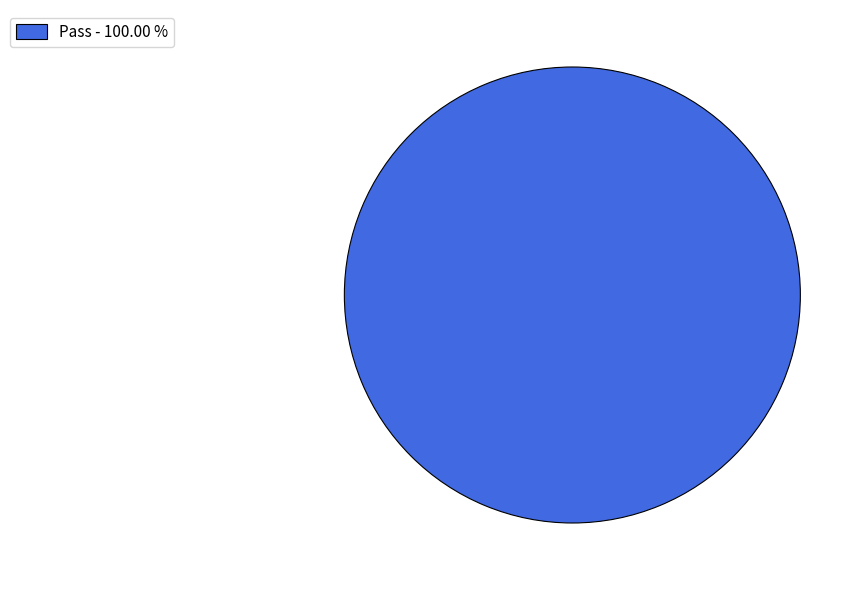

Is there a majority slice in this chart?

Yes